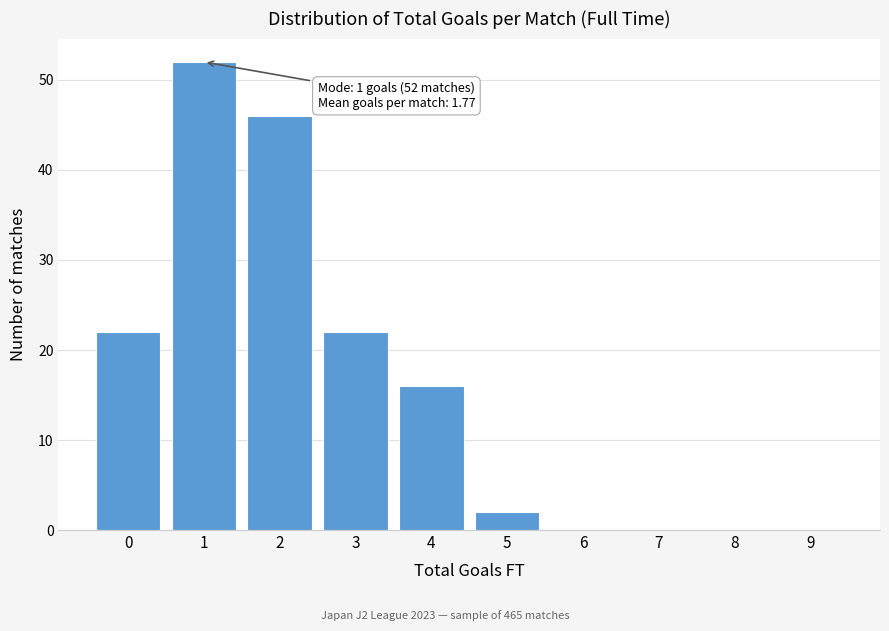

Reading right to left, extract all data points from this chart.

9=0	8=0	7=0	6=0	5=2	4=16	3=22	2=46	1=52	0=22